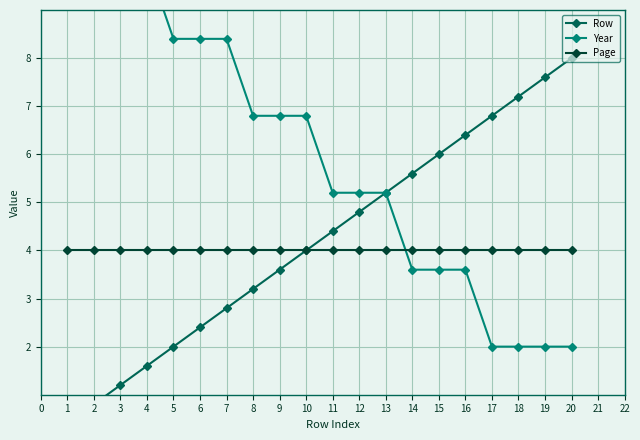

What are all the series names shown in the legend?

Row, Year, Page